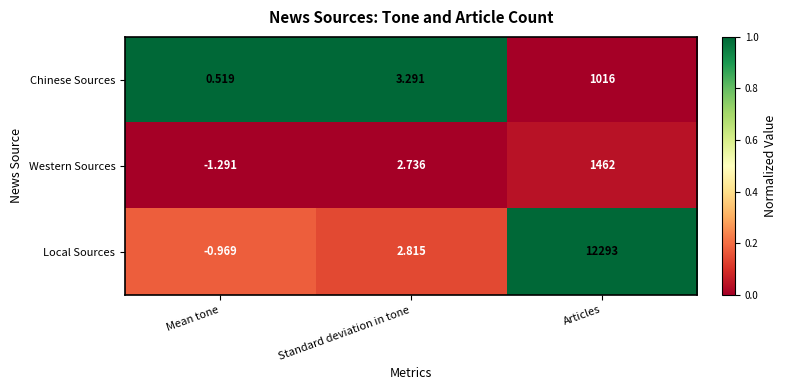

Where is Local Sources nearest to the value 6146?

Standard deviation in tone